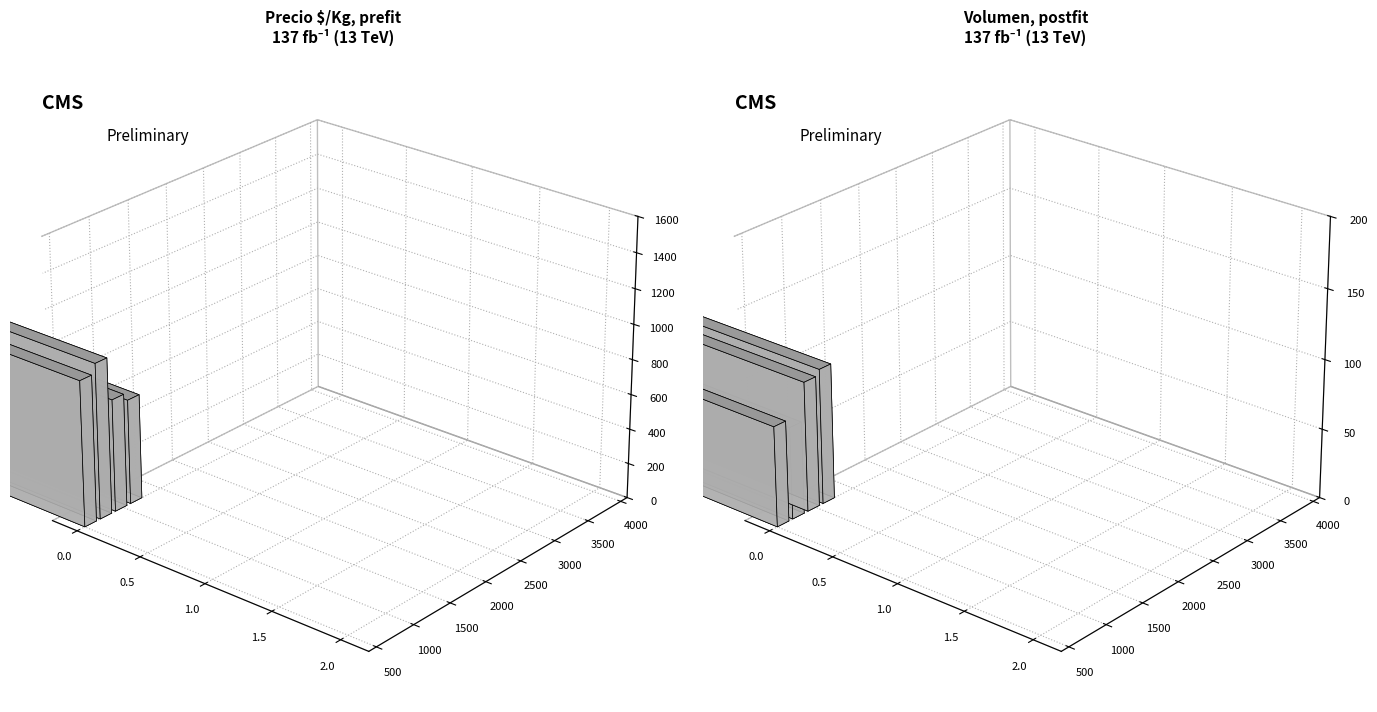

True or false: Volumen has a value of 147 at 13.

False